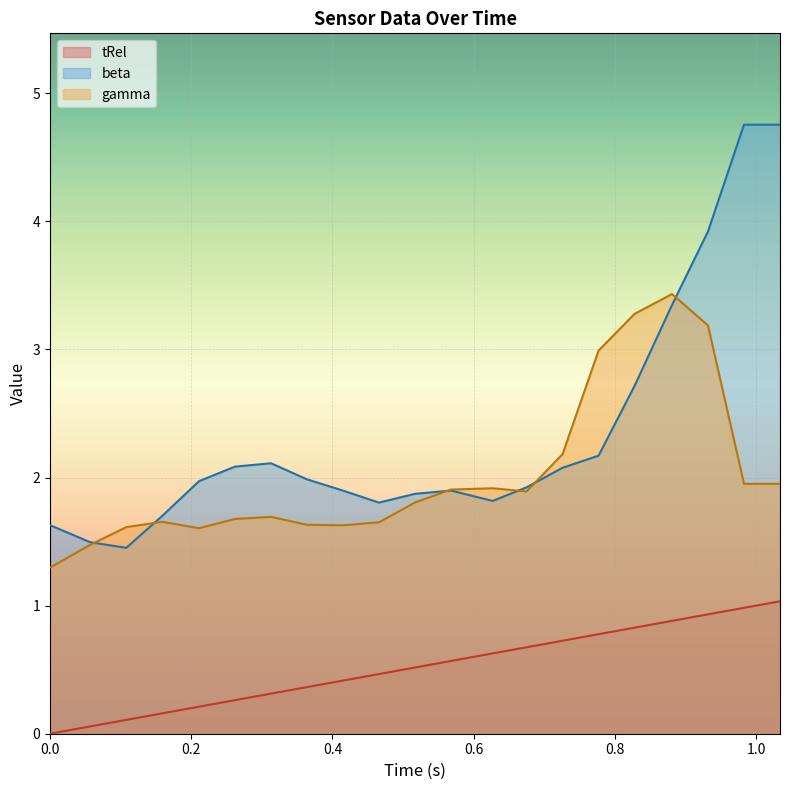

Which series has the largest range (max minus min)?

beta